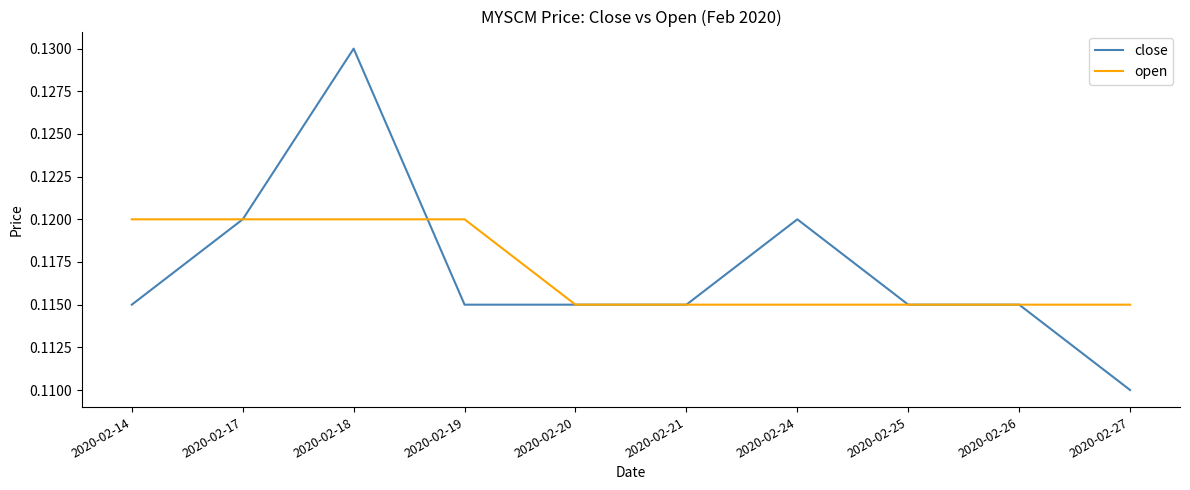

At which category is the sum across all series the highest?

2020-02-18